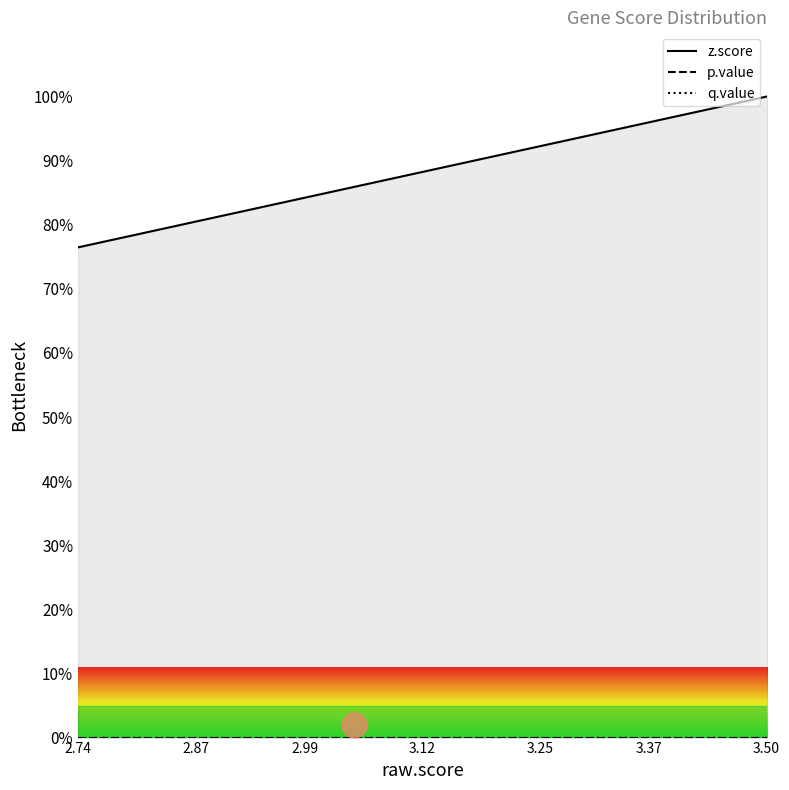

Reading right to left, transcribe all the data shown in this chart.

z.score: 100.0	90.9	90.8	89.3	86.9	85.8	84.0	83.3	82.2	81.7	81.6	81.4	81.2	80.3	78.6	78.1	77.4	77.1	76.5	76.5
p.value: 0.0	0.0	0.0	0.0	0.0	0.0	0.0	0.0	0.0	0.0	0.0	0.0	0.0	0.0	0.0	0.0	0.0	0.0	0.0	0.0
q.value: 0.0	0.0	0.0	0.0	0.0	0.0	0.0	0.0	0.0	0.0	0.0	0.0	0.0	0.0	0.0	0.0	0.0	0.0	0.0	0.0